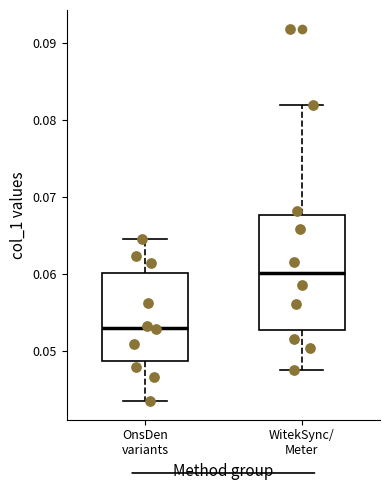

Which box has the highest median line?

WitekSync/ Meter